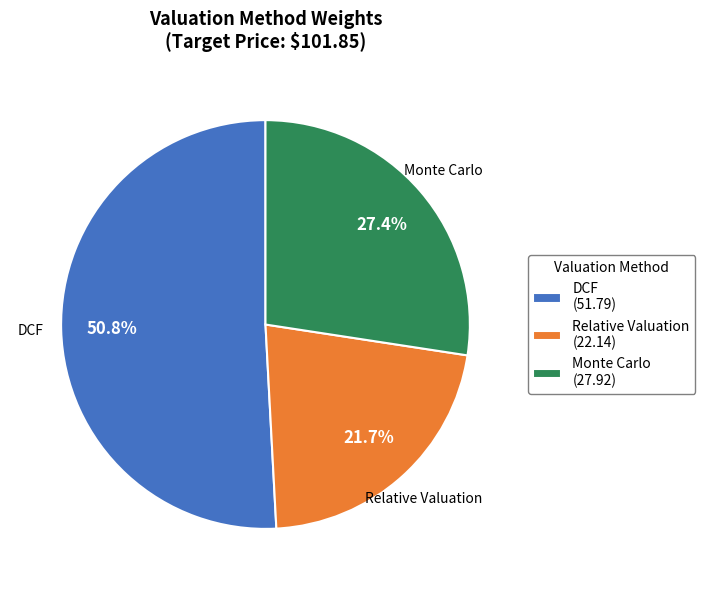

How much of the chart is everything except Monte Carlo?

72.6%